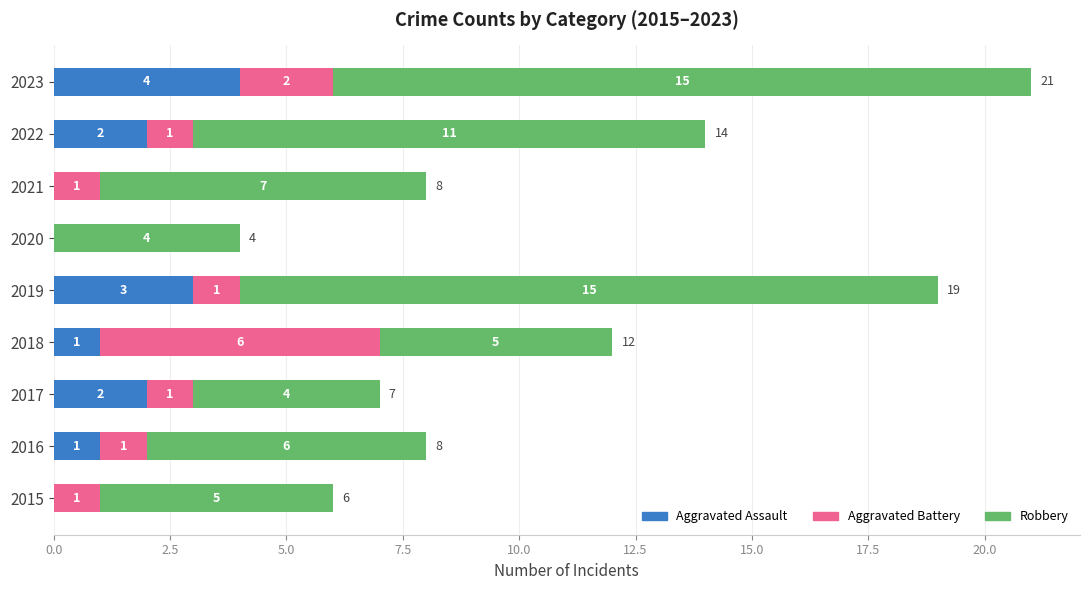

At which category is the sum across all series the highest?

2023